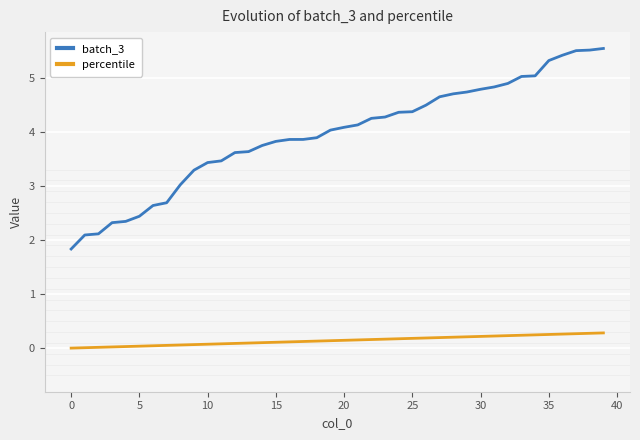

What is the sum of all percentile values?

5.8